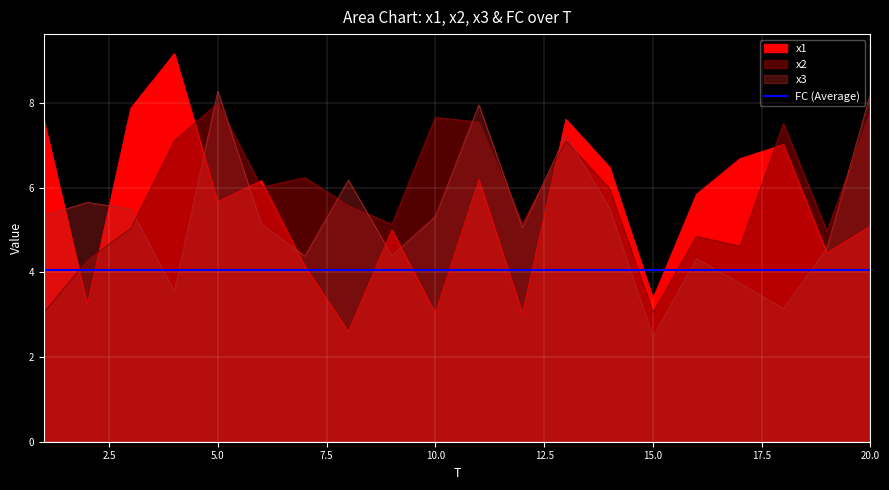

Which series has the largest total across all categories?

x2